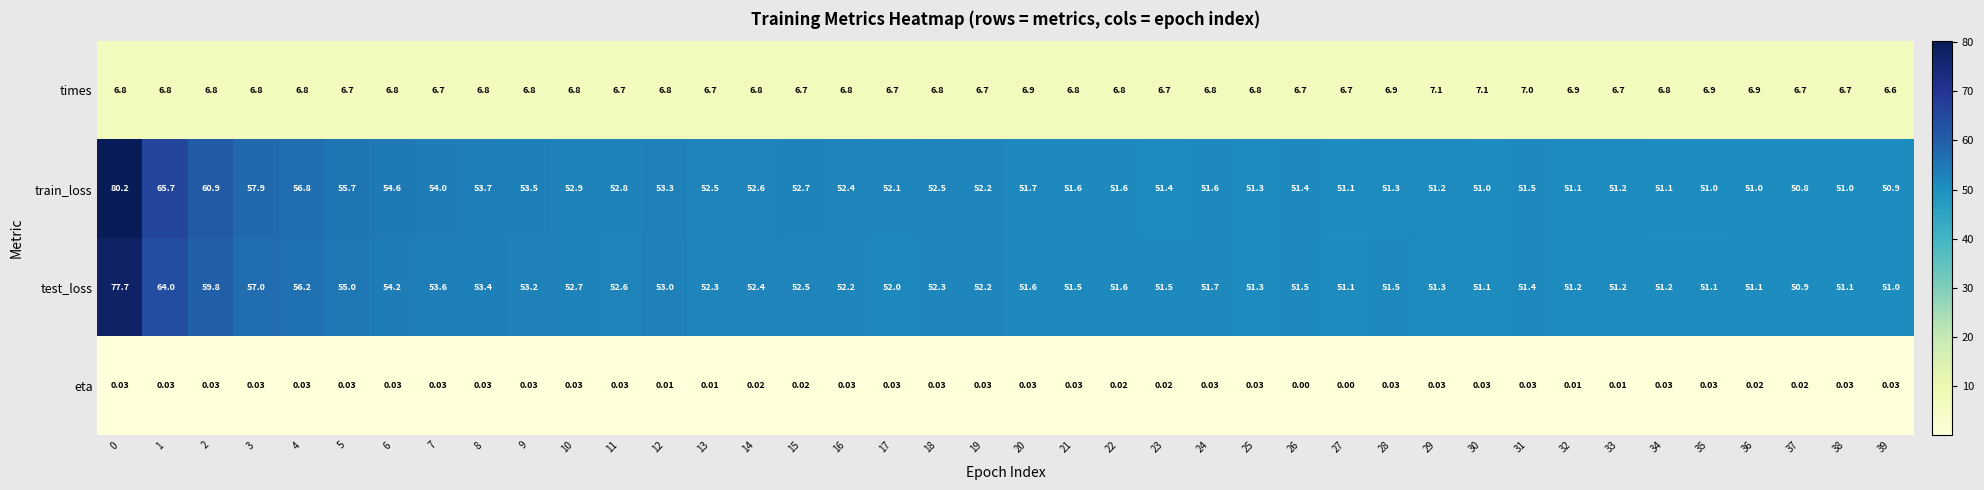

Is the value of test_loss at 29 greater than the value of times at 23?

Yes